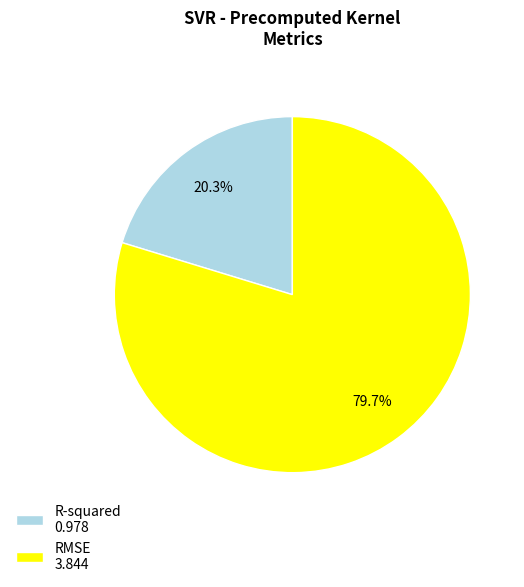

What is the largest slice in the pie chart?

RMSE